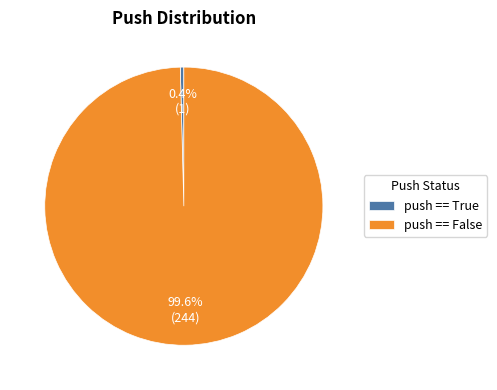

How many slices are in this pie chart?

2